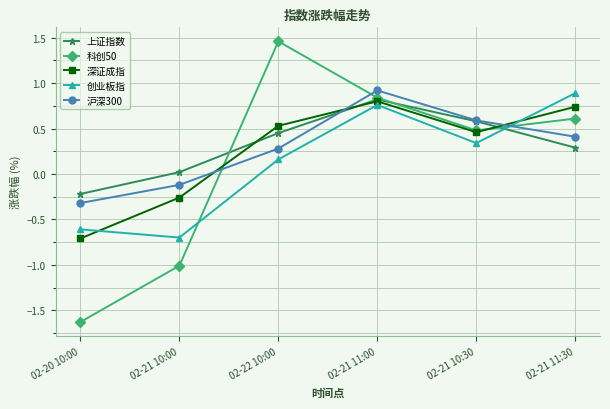

What is the smallest value displayed?

-1.6